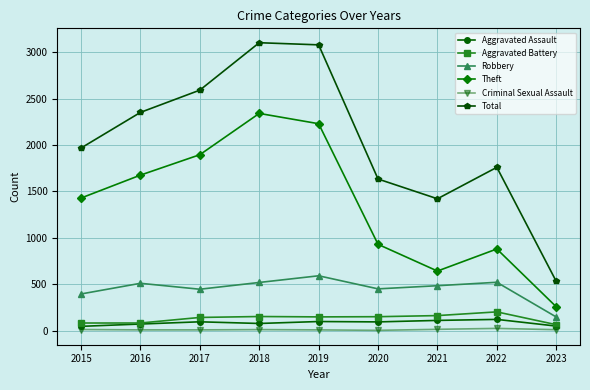

What is the smallest value displayed?

3